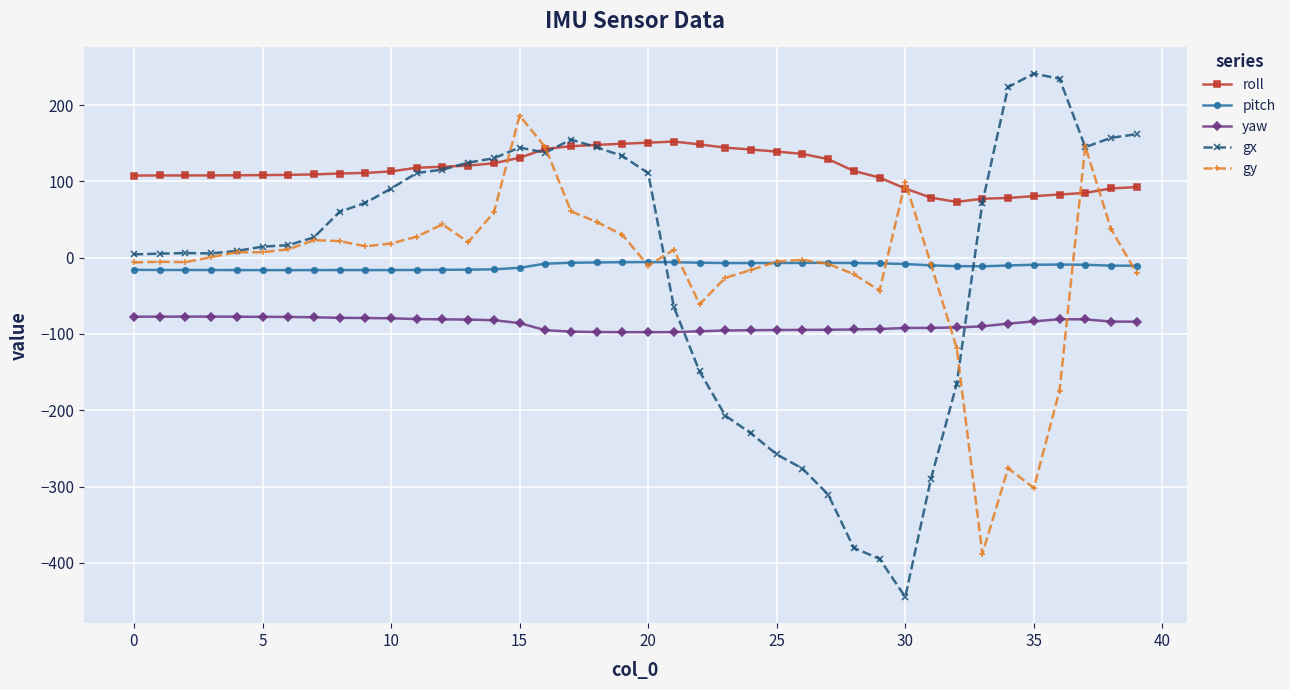

True or false: pitch and roll intersect in this chart.

False